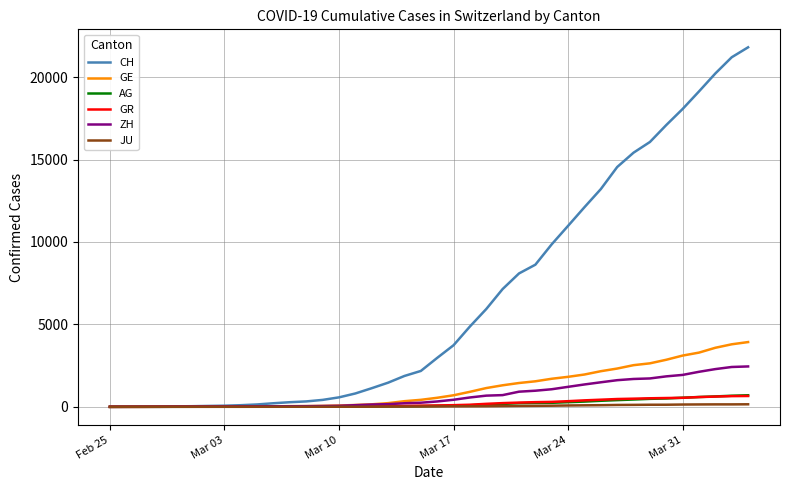

Which series has the largest range (max minus min)?

CH